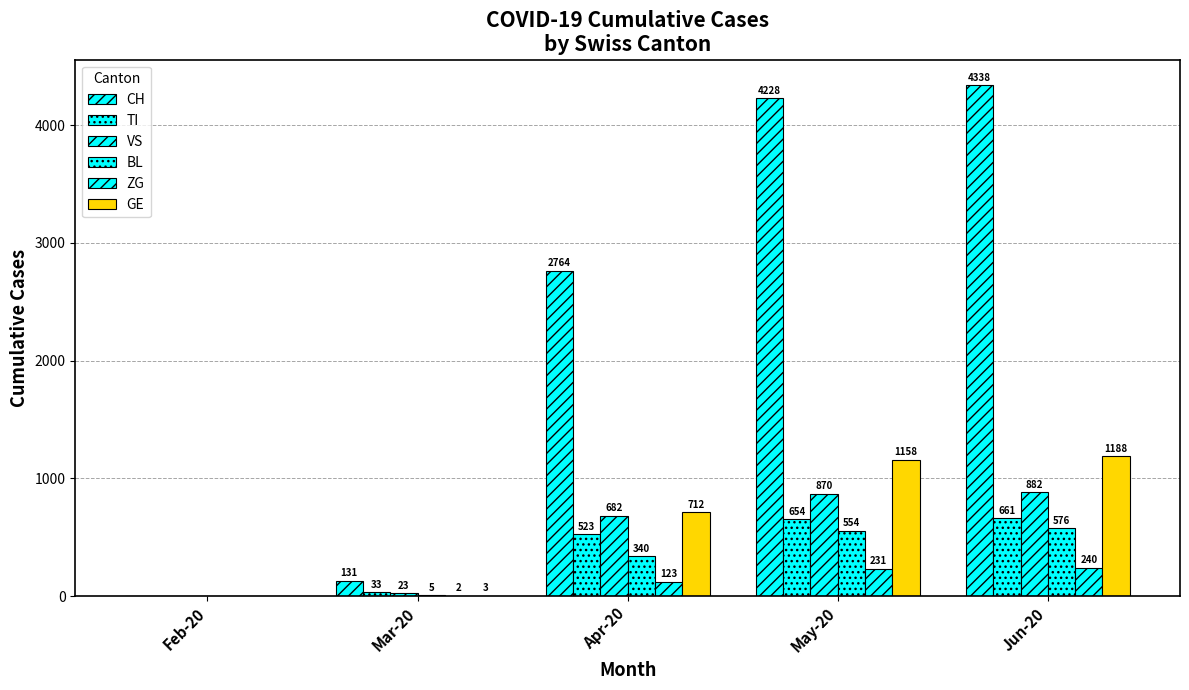

How many data points does each series have?

5